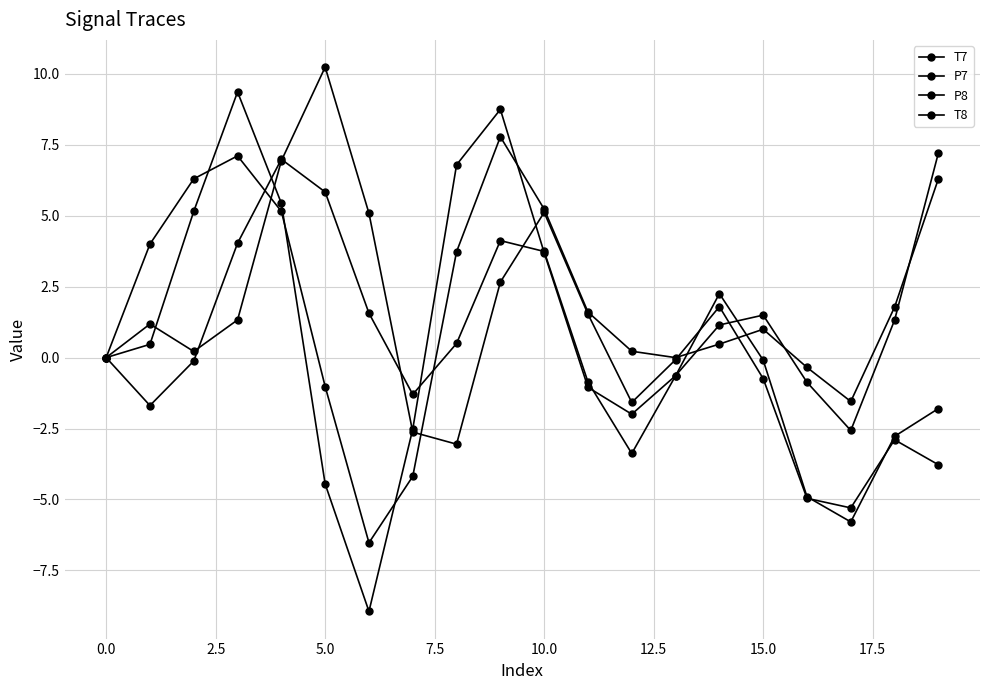

What is the greatest value displayed?

10.2